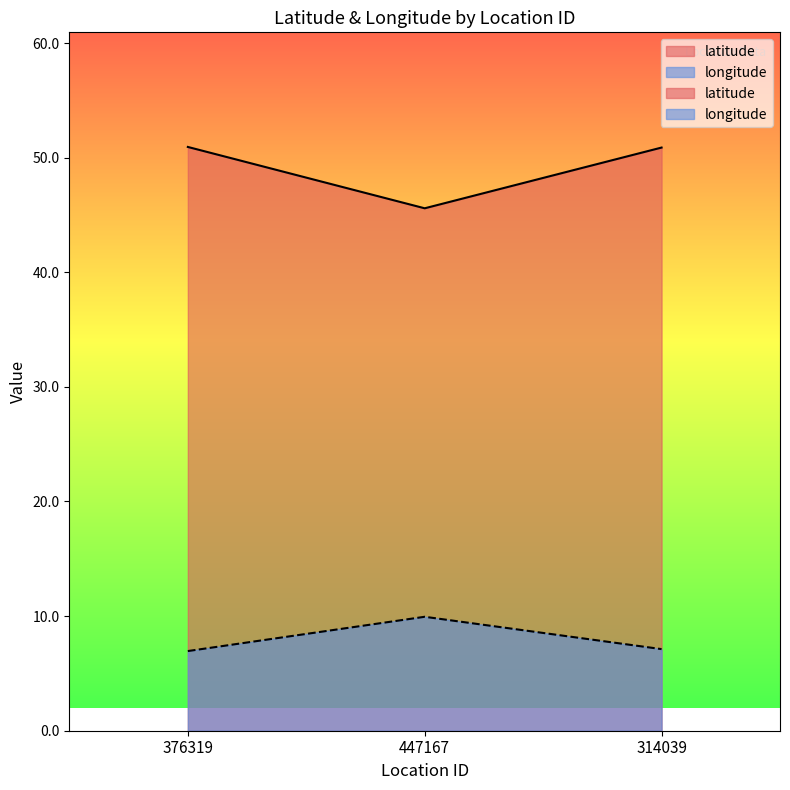

Read the longitude value at 314039.

7.1